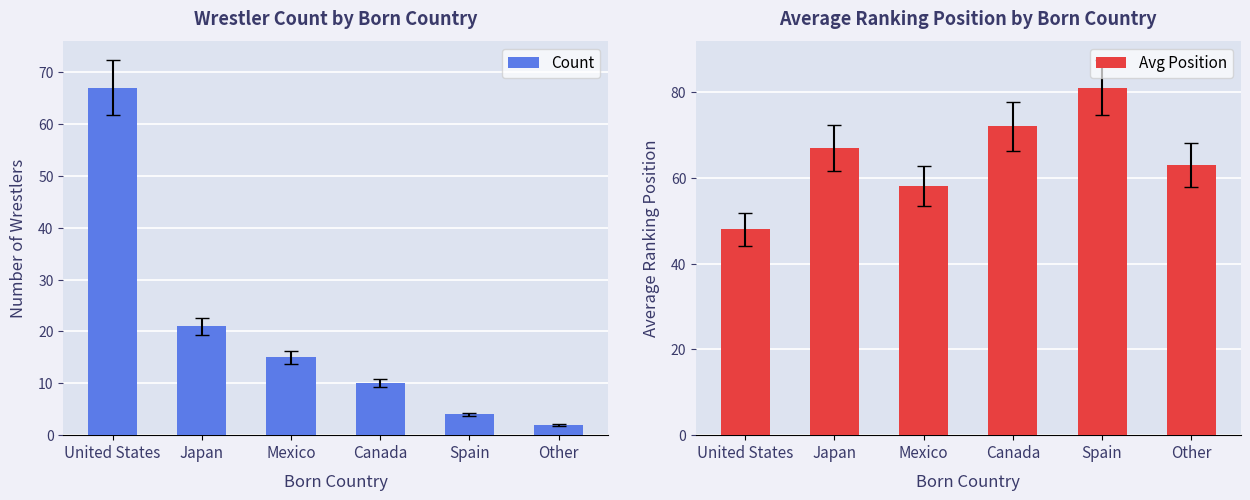

Reading left to right, extract all data points from this chart.

Count: United States=67	Japan=21	Mexico=15	Canada=10	Spain=4	Other=2
Avg Position: United States=48	Japan=67	Mexico=58	Canada=72	Spain=81	Other=63